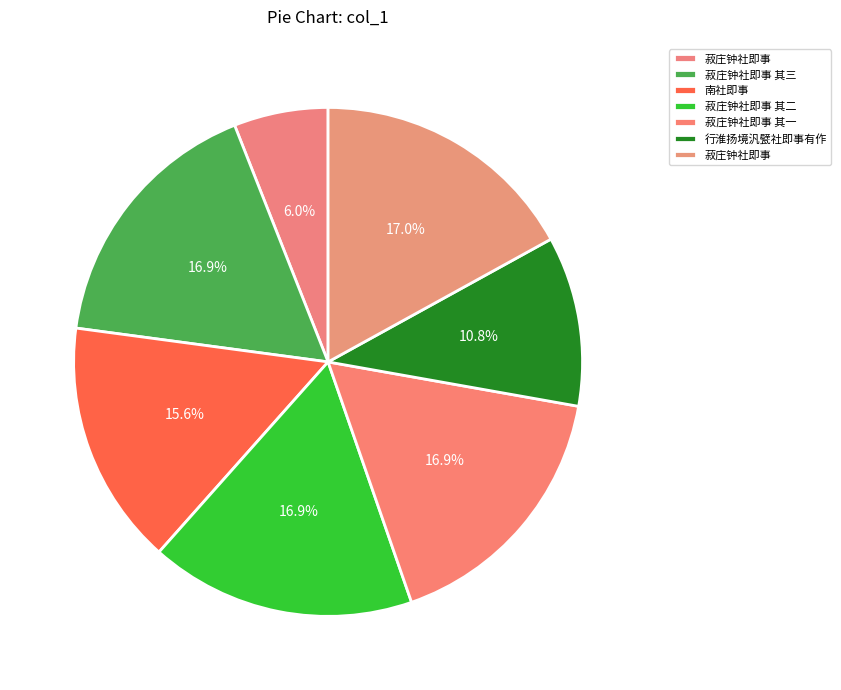

How many segments does this pie chart have?

7